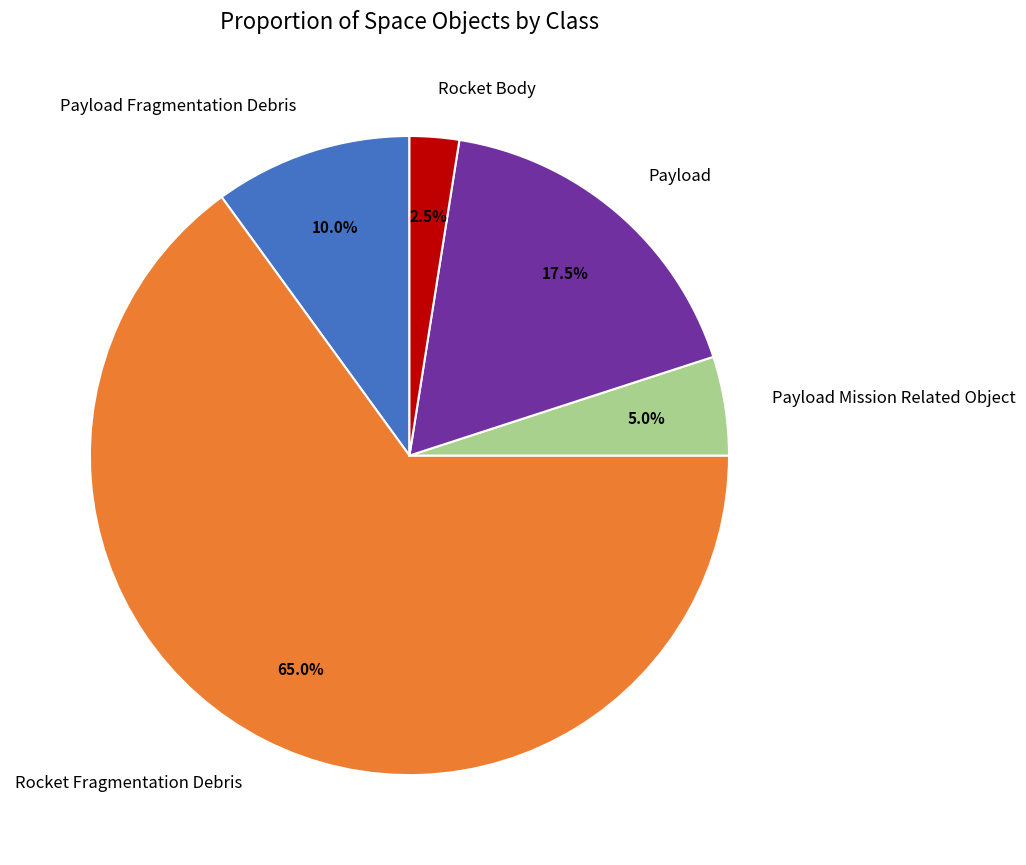

What portion of the pie excludes Rocket Fragmentation Debris?

35.0%